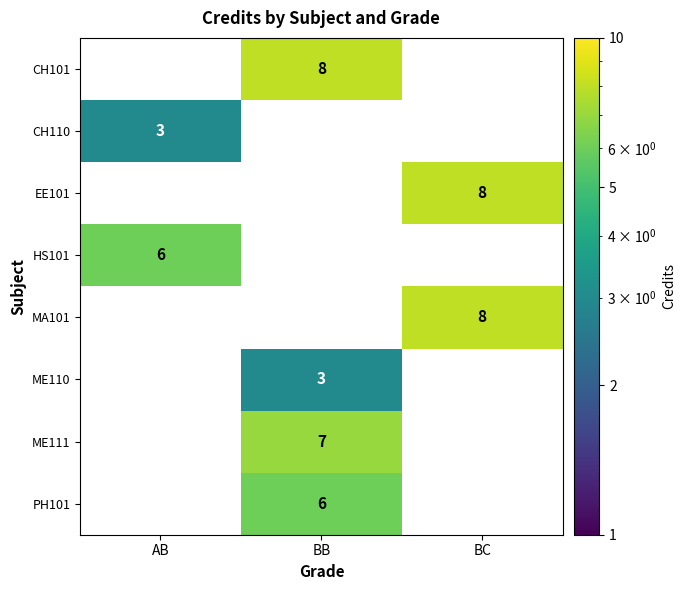

True or false: EE101 has a value of 8 at BC.

True